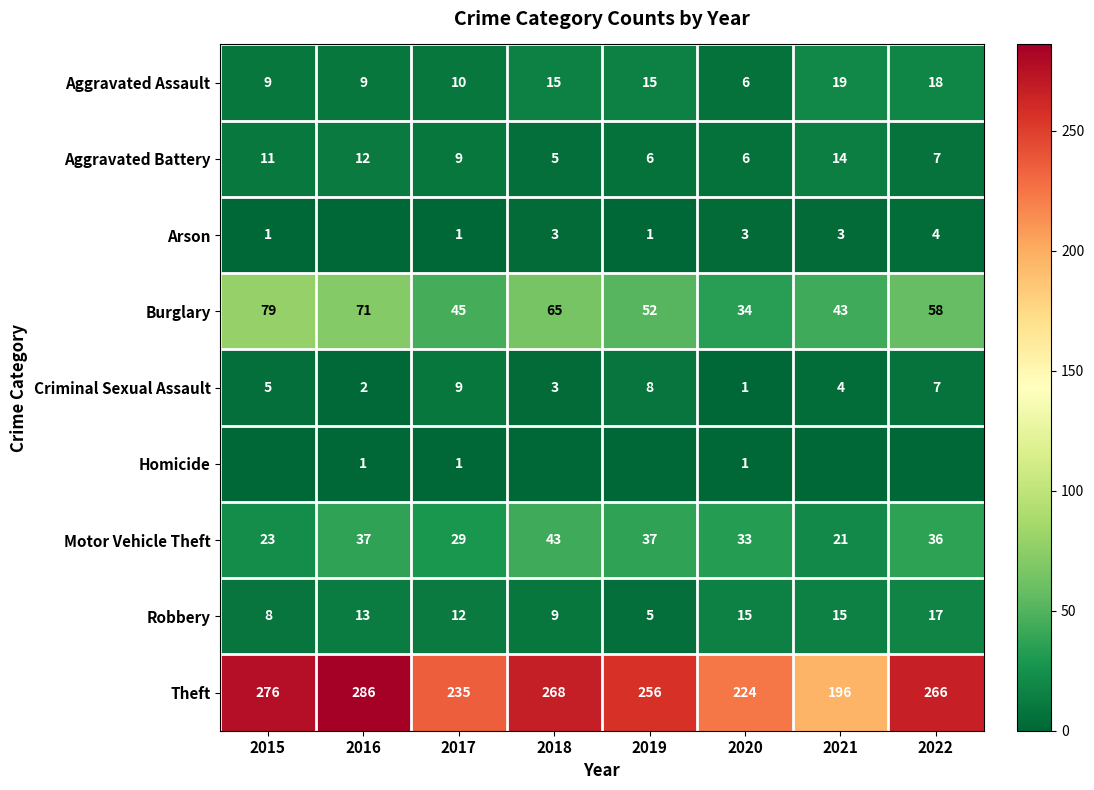

True or false: Motor Vehicle Theft has a value of 56 at 2019.

False